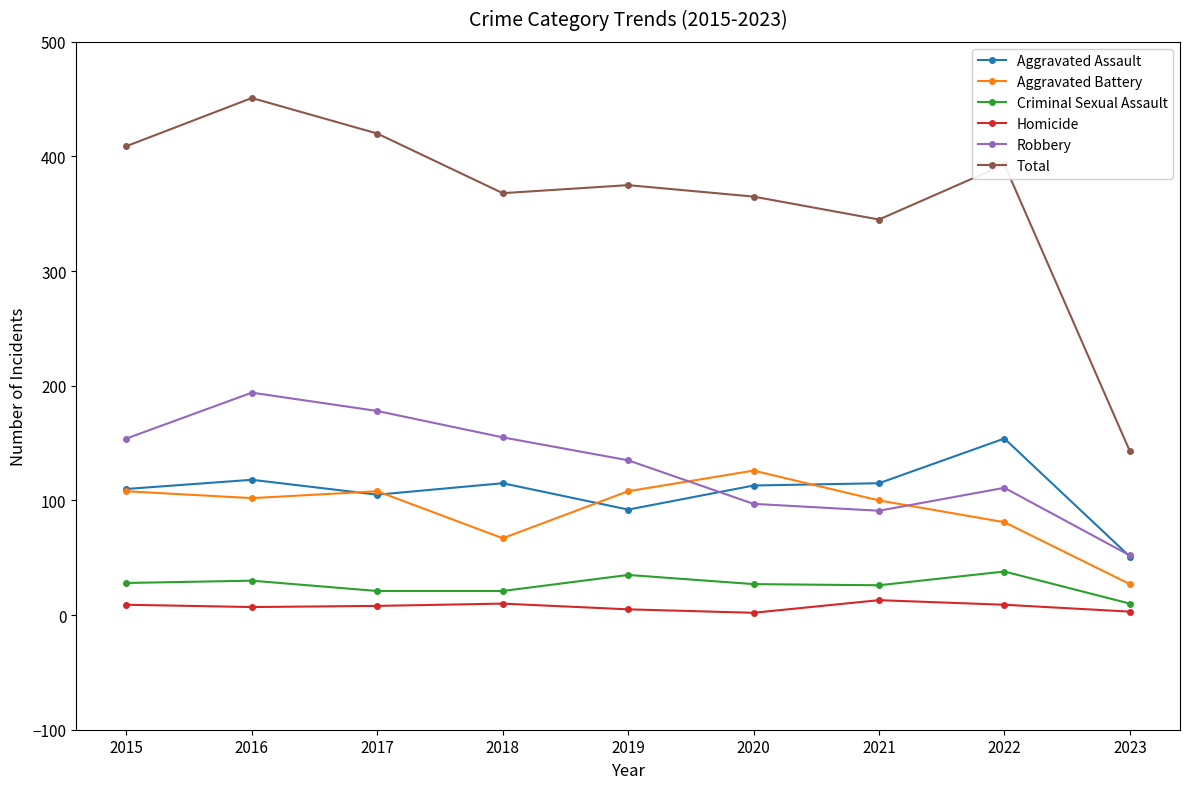

How many data points does each series have?

9